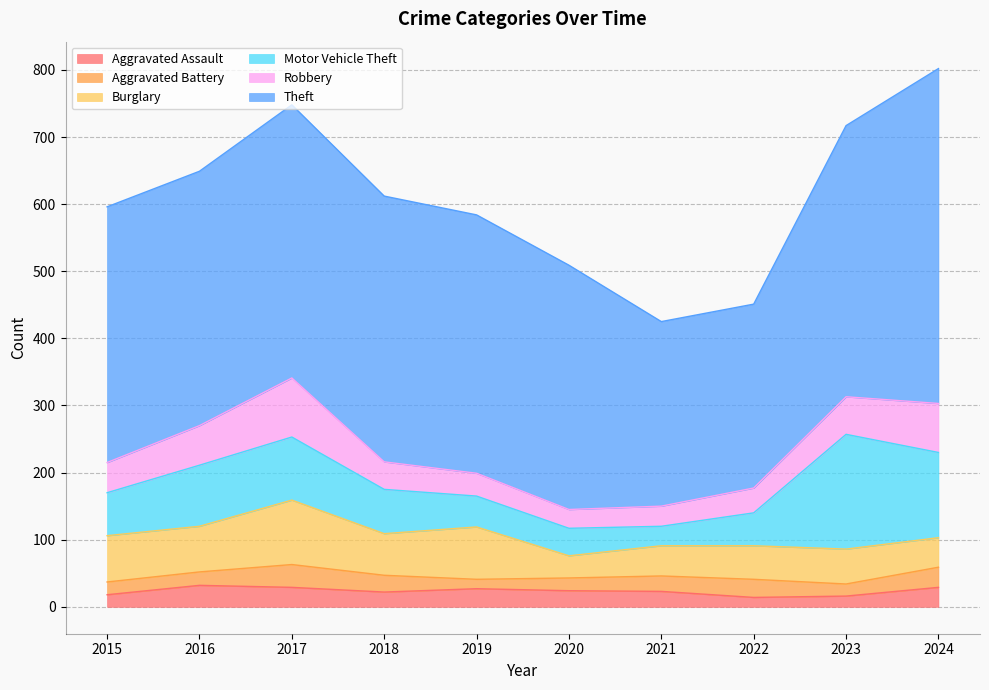

How many lines are shown in the chart?

6